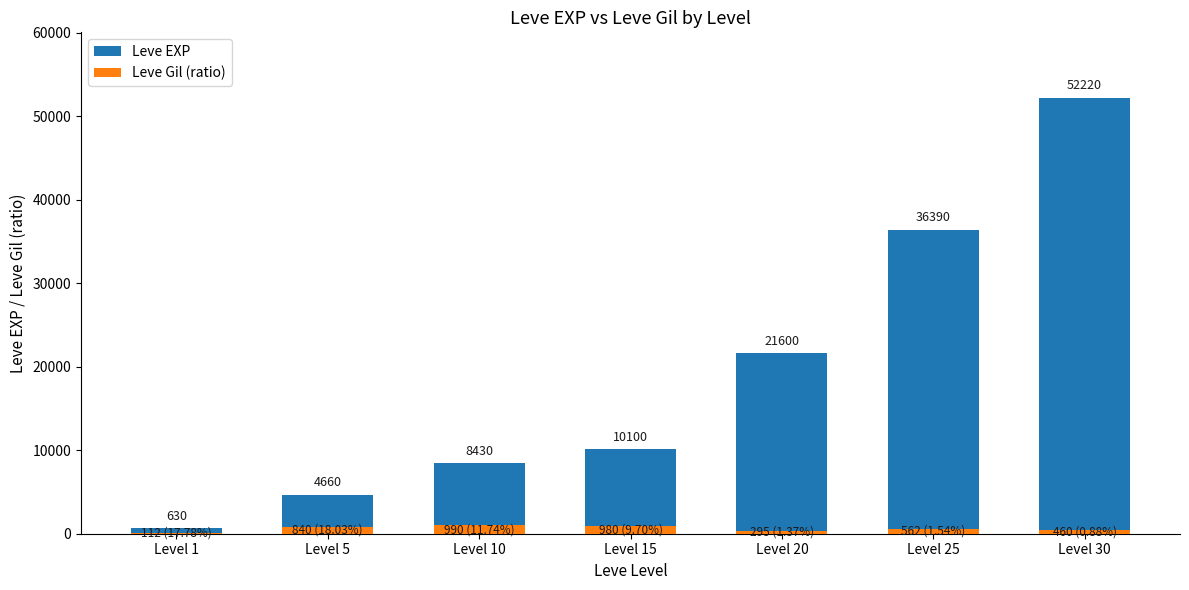

List the series in order of their peak value, highest first.

Leve EXP, Leve Gil (ratio)